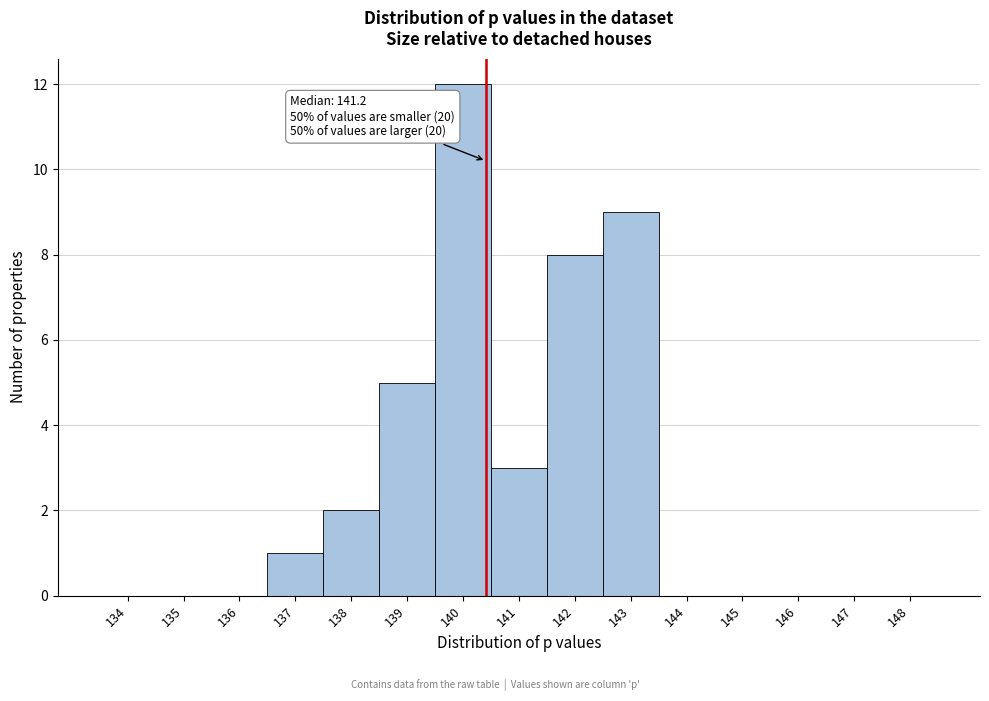

Reading left to right, extract all data points from this chart.

134=0	135=0	136=0	137=1	138=2	139=5	140=12	141=3	142=8	143=9	144=0	145=0	146=0	147=0	148=0